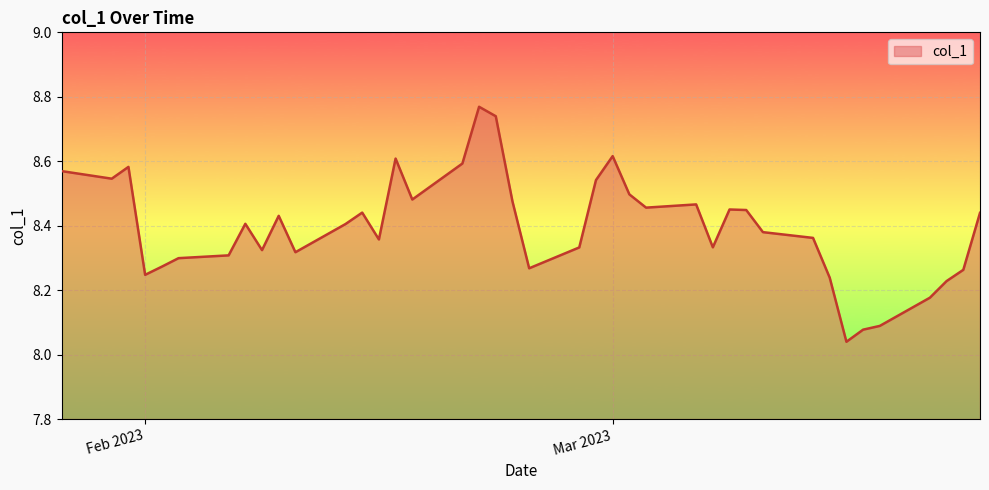

What is the difference between the maximum and minimum values?

0.7